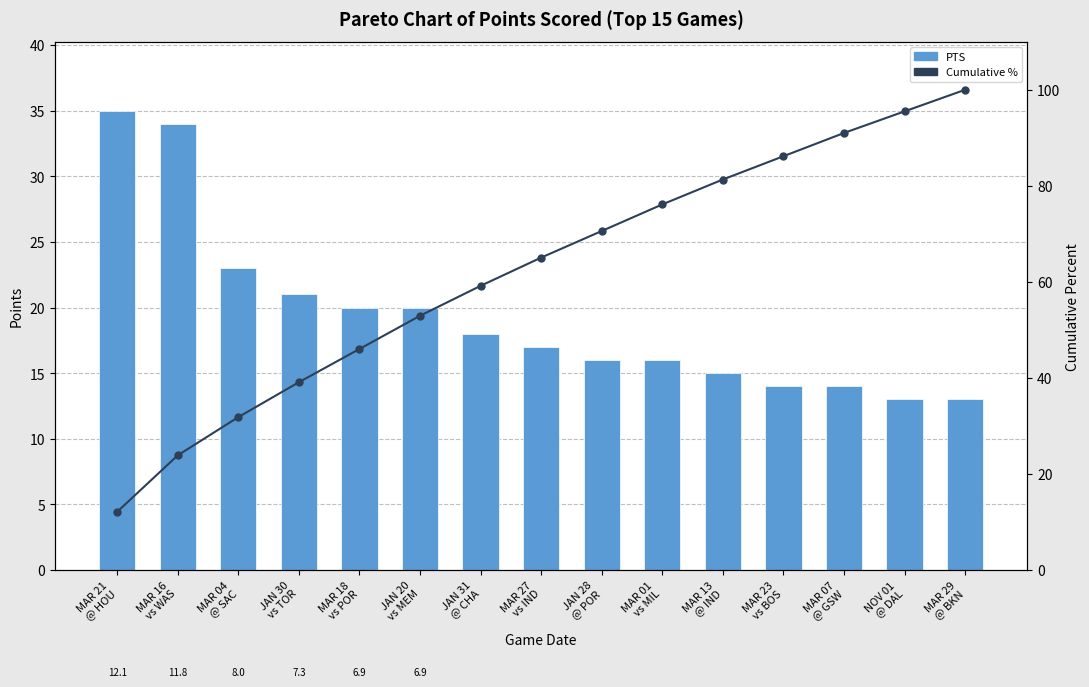

Which series has the largest total across all categories?

Cumulative %